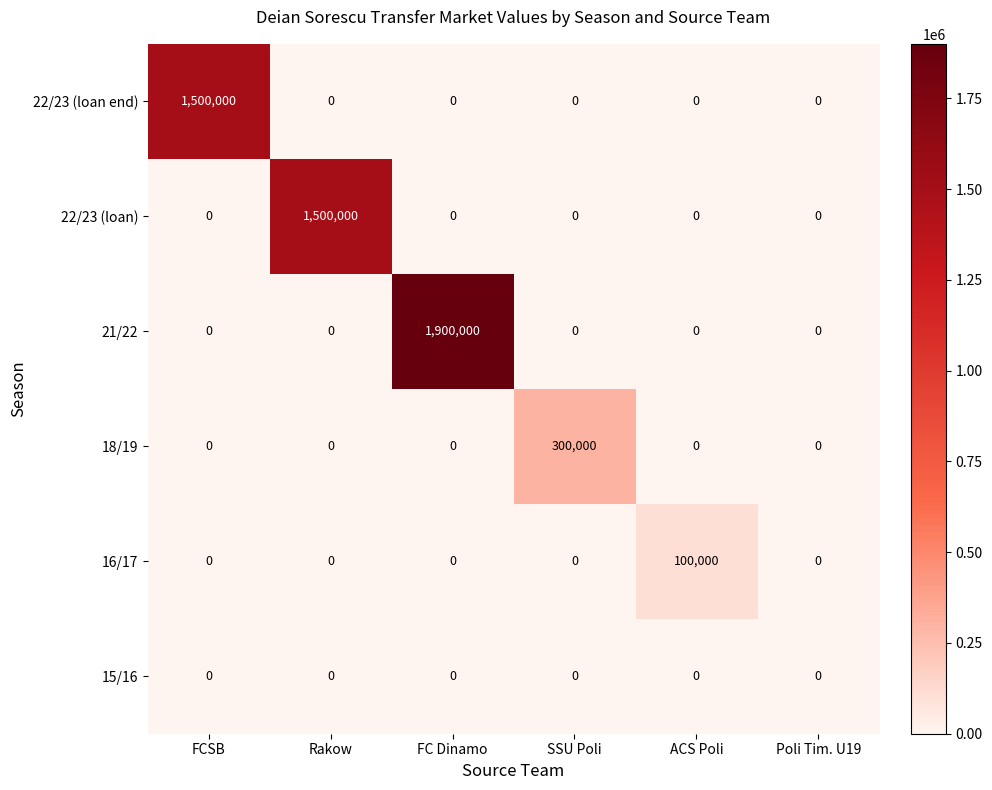

Which category has the highest value across all series?

FC Dinamo